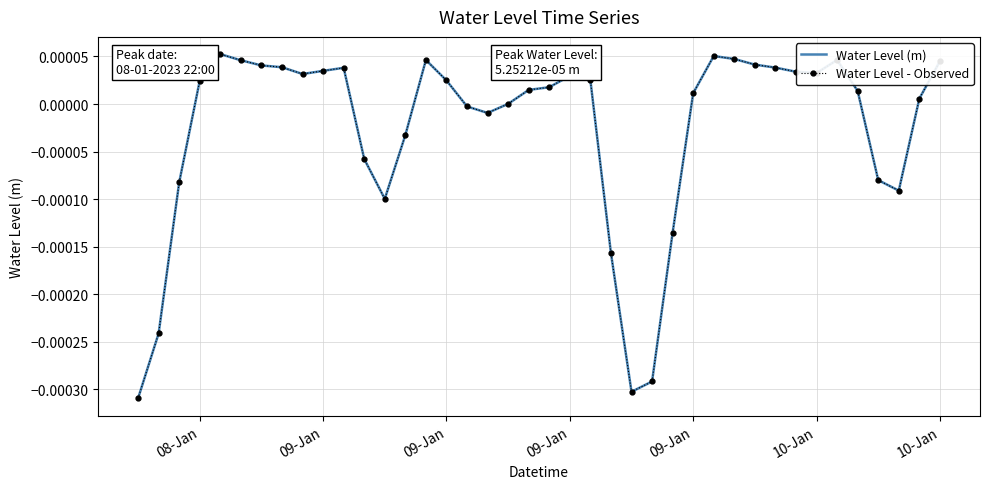

What is the label of the 5th point from the left?

09-Jan